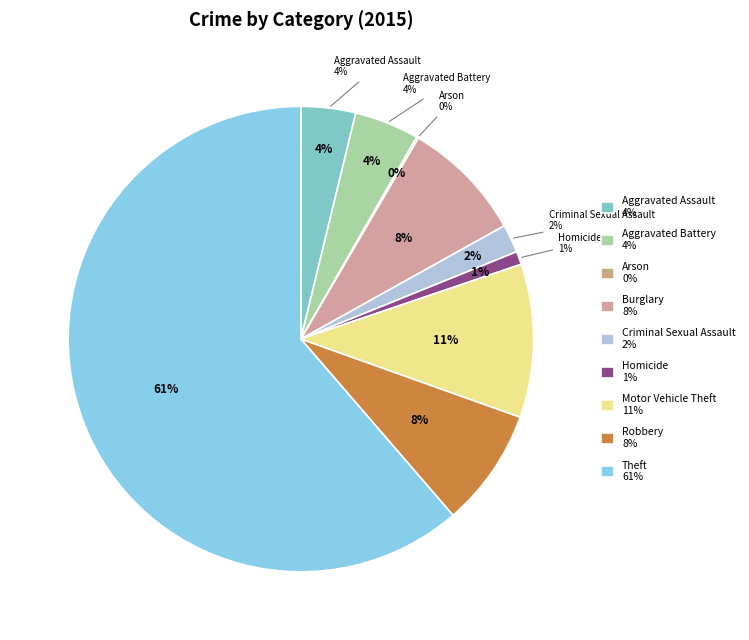

Is Theft the majority of the pie?

Yes